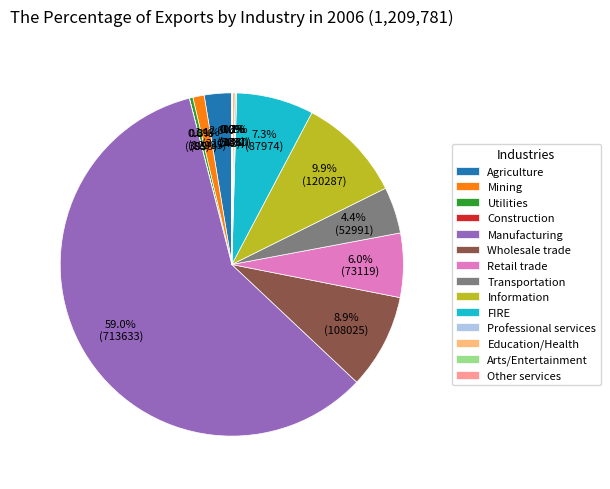

What portion of the pie excludes FIRE?

92.7%